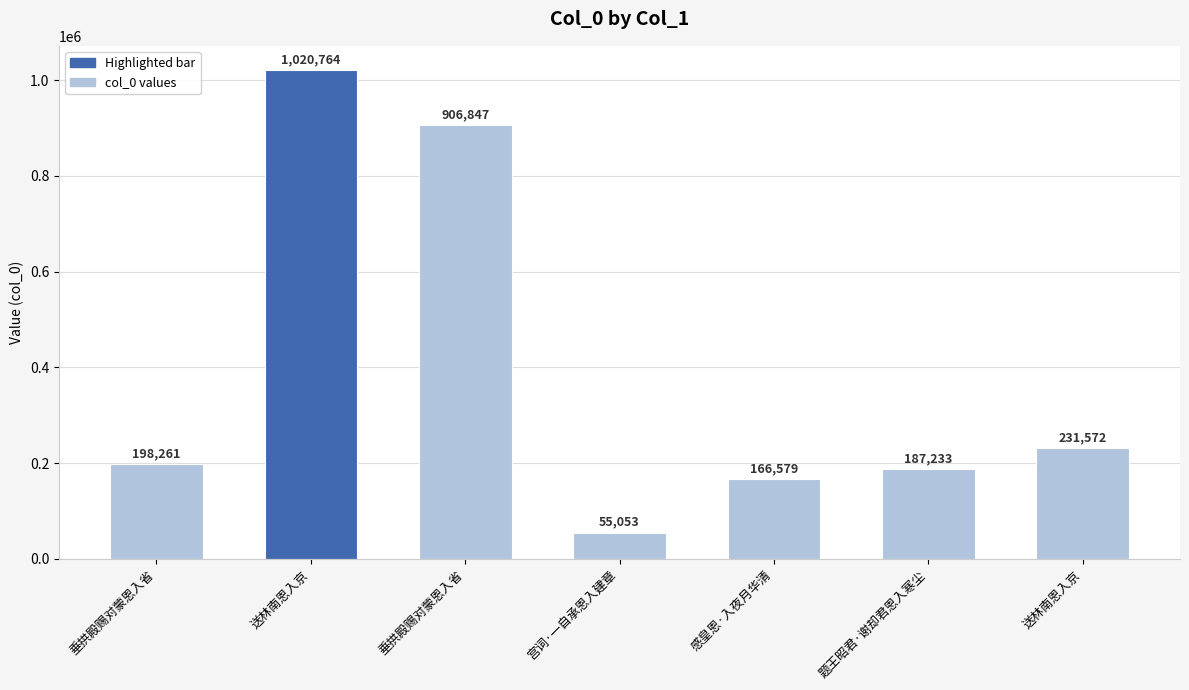

The value at 宫词·一自承恩入建章 is 55053. True or false?

True